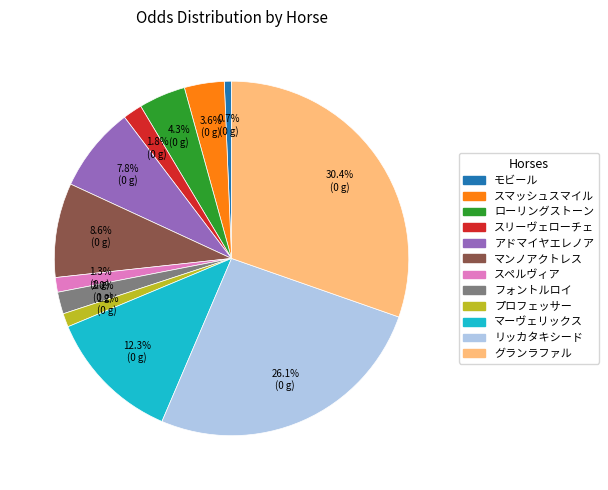

The グランラファル slice represents 24% of the pie. True or false?

False